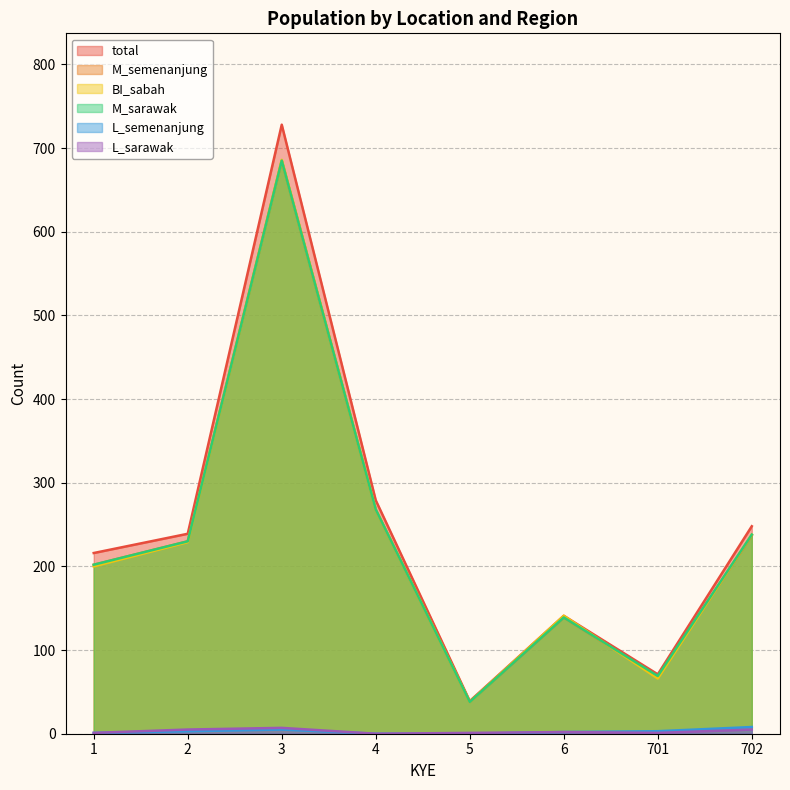

Where does the M_semenanjung series first go above 230?

3